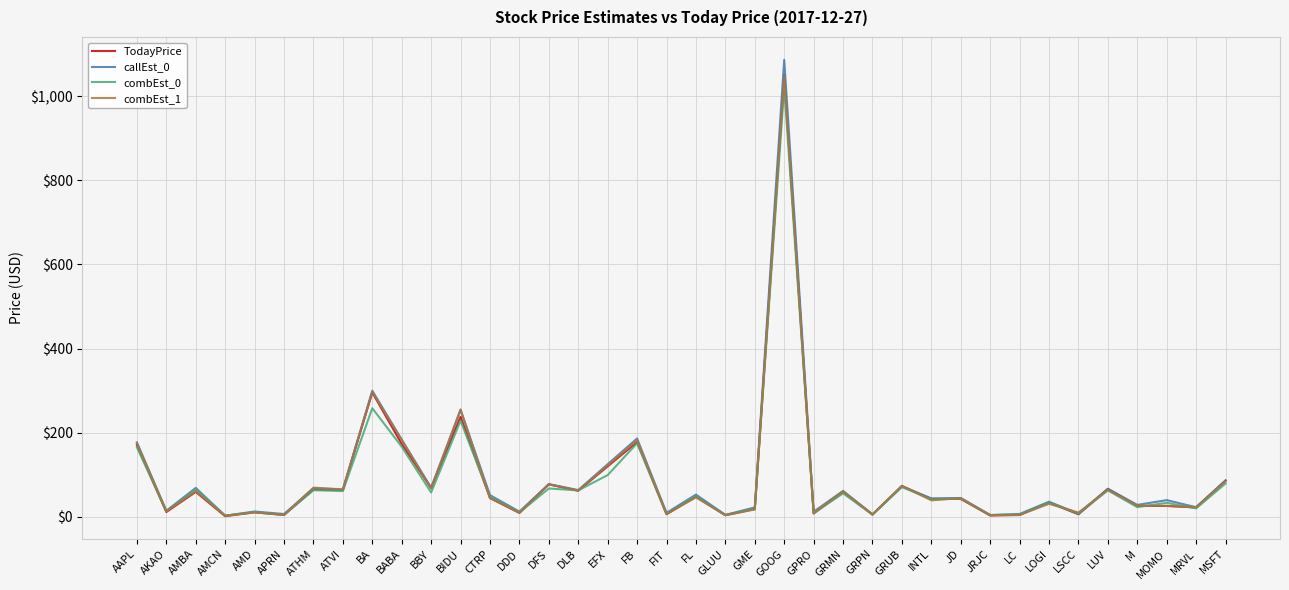

Is the value of combEst_0 at MSFT greater than the value of combEst_1 at MRVL?

Yes